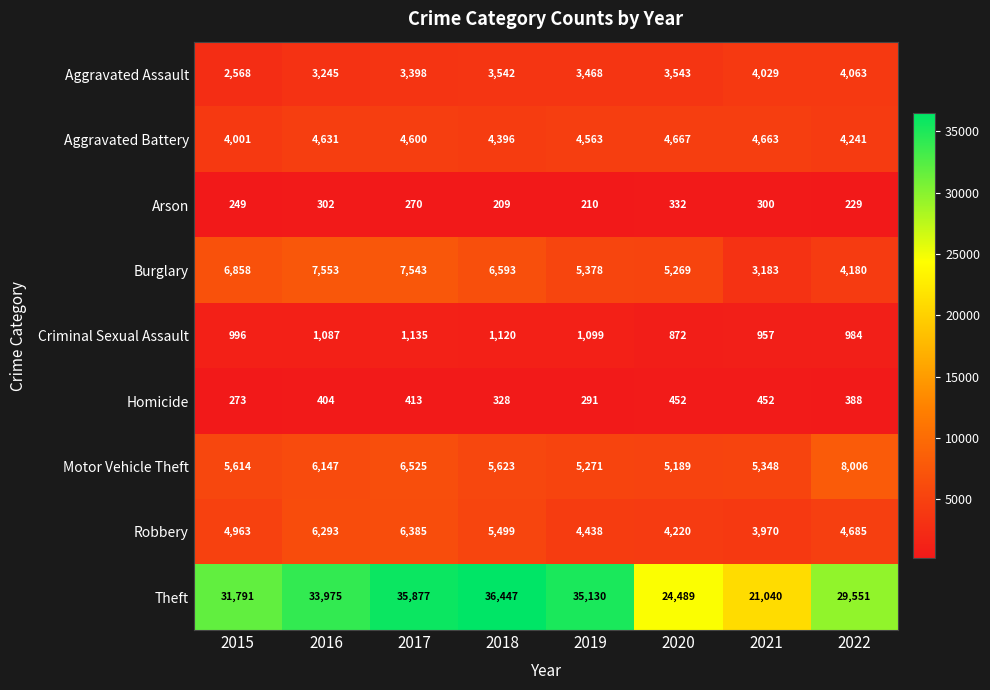

What is the greatest value displayed?

36447